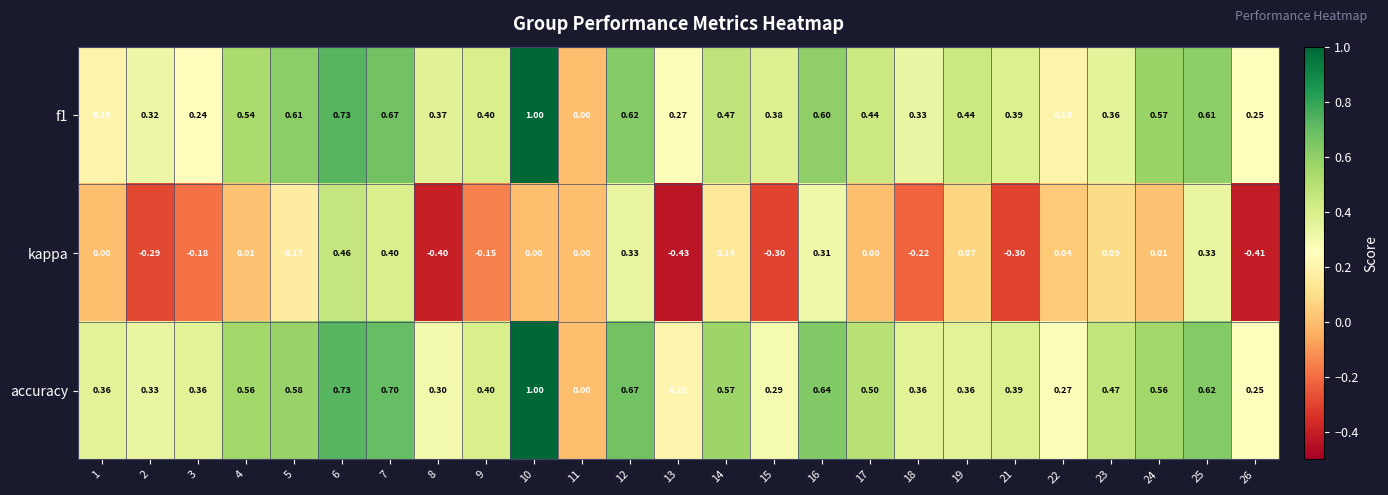

Between 3 and 26, which series saw the biggest shift?

kappa